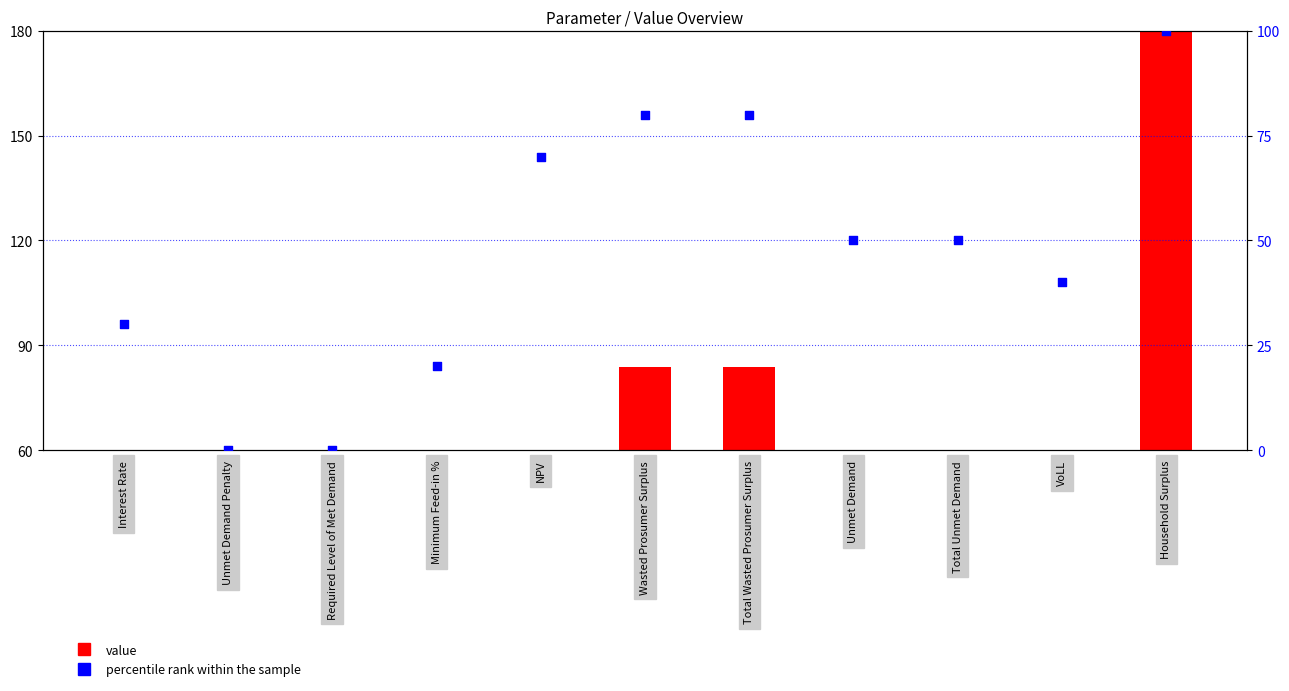

Is the value of value at Total Unmet Demand greater than the value of percentile rank within the sample at Total Wasted Prosumer Surplus?

No